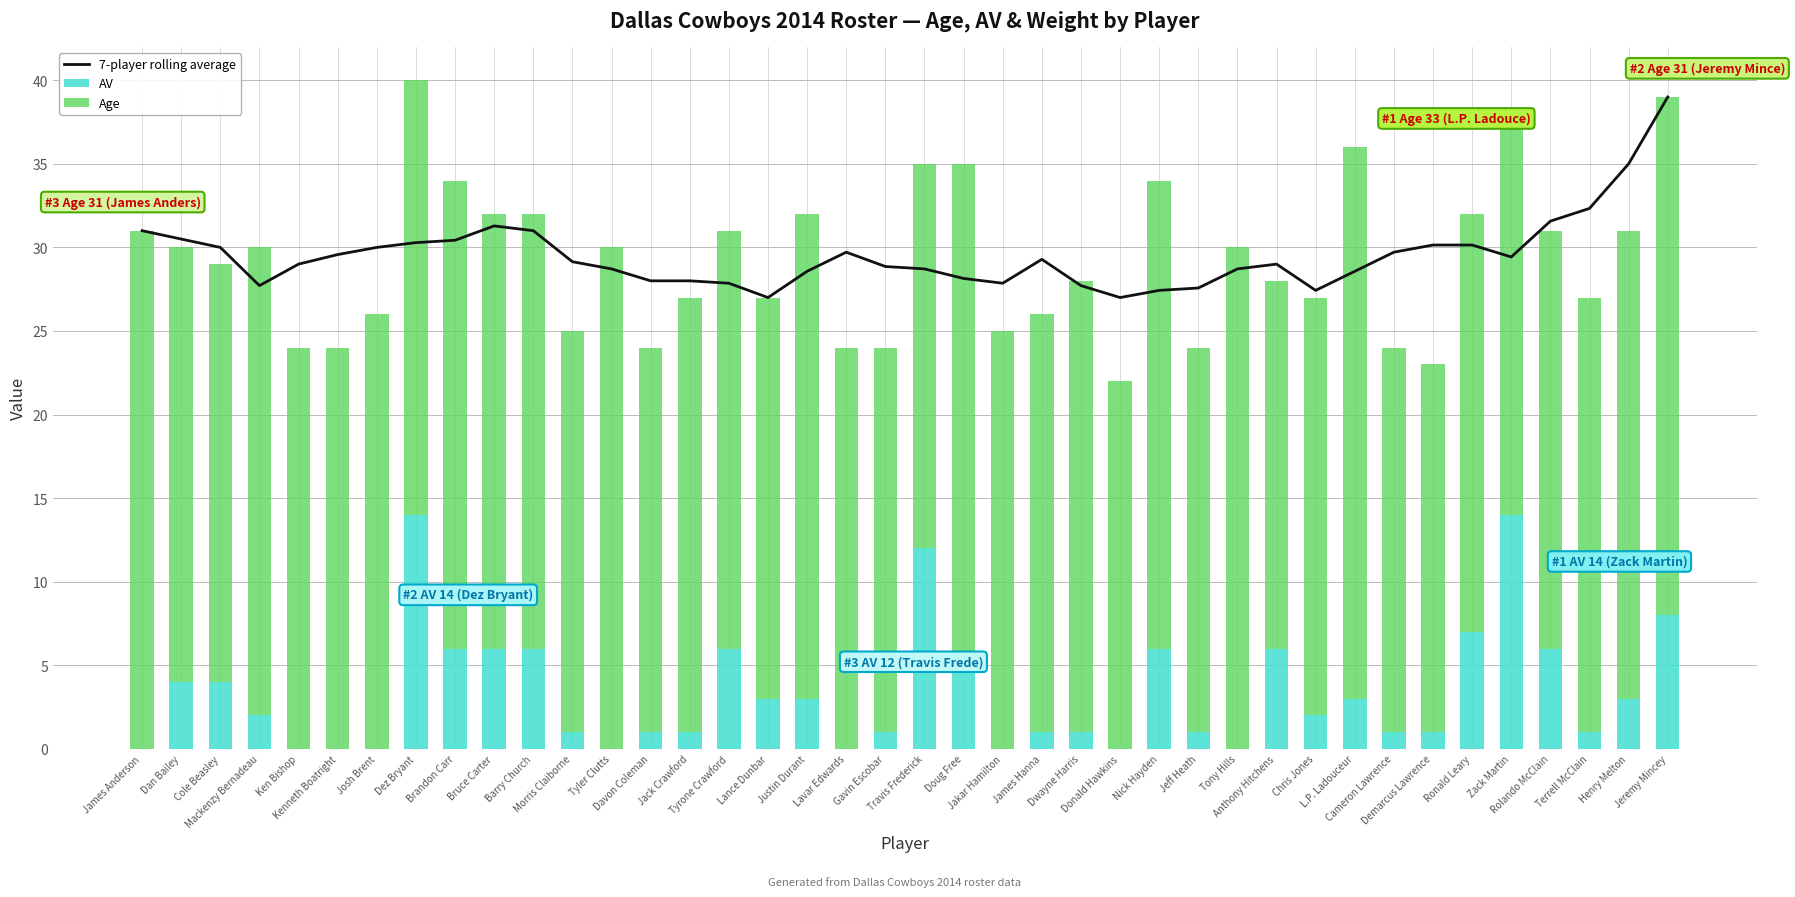

The AV series shows 0.5 at Morris Claiborne. True or false?

False